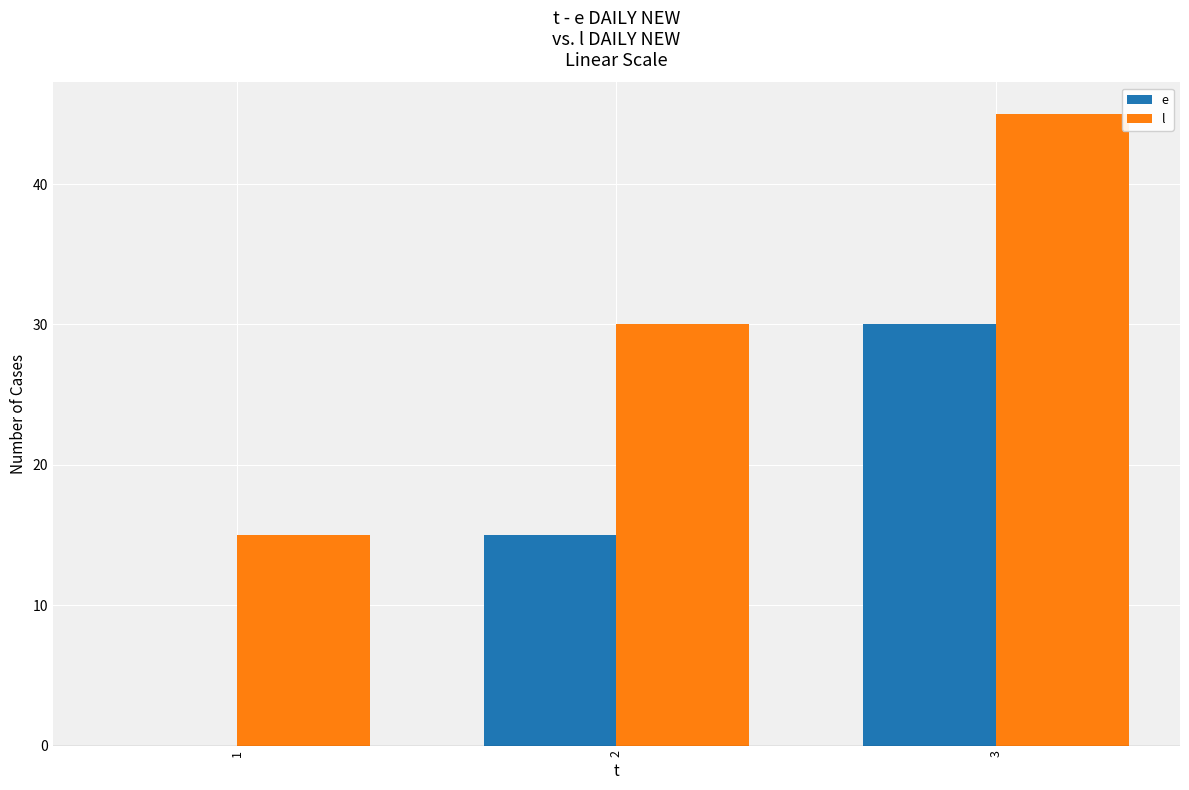

Which series has the largest total across all categories?

l